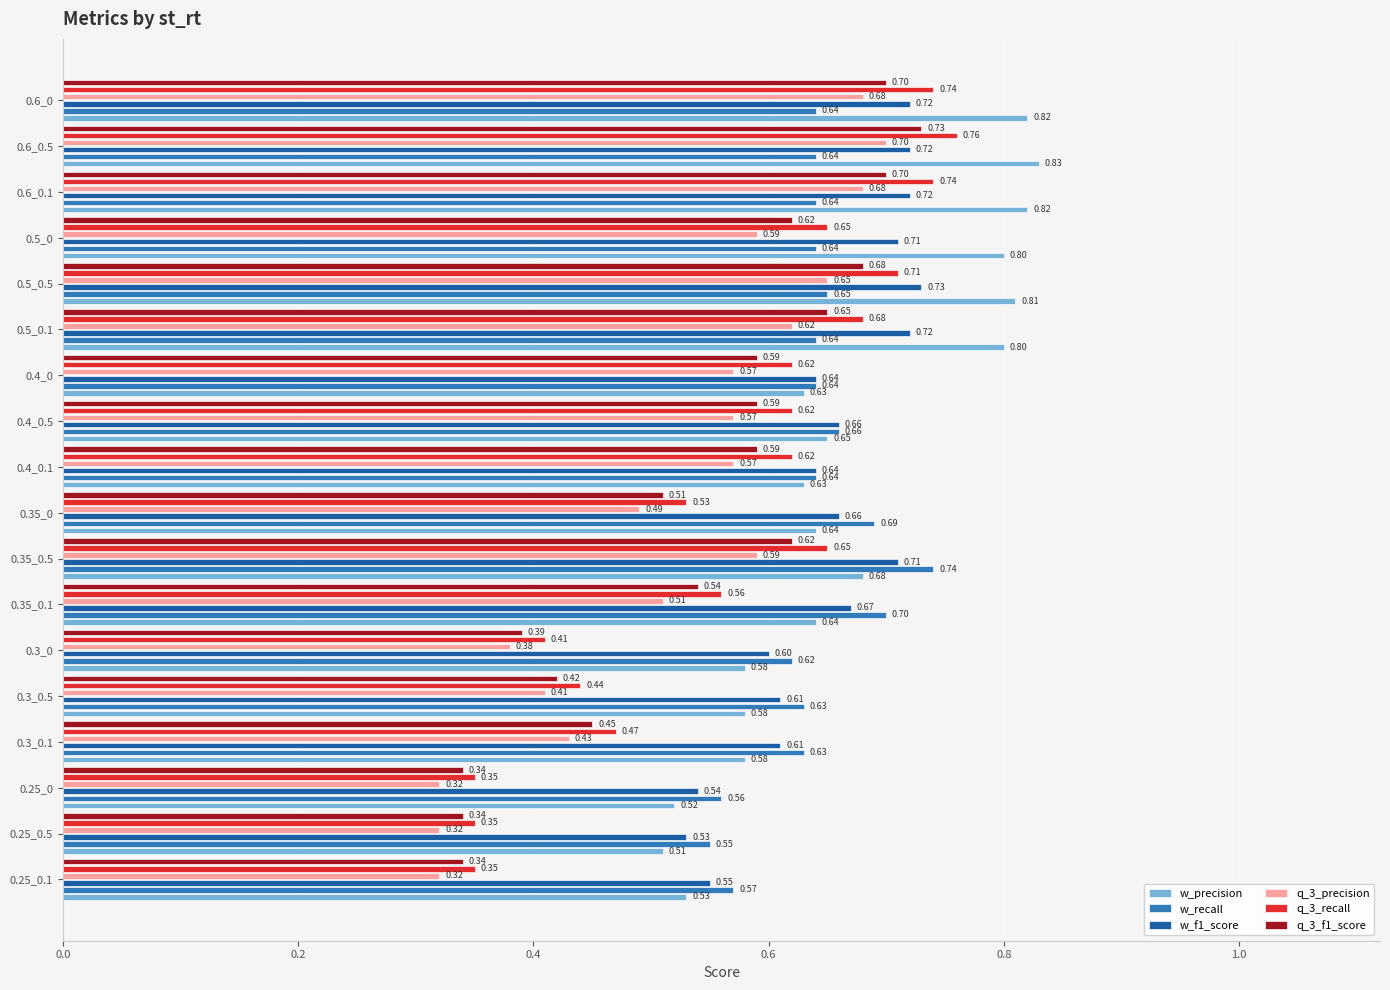

Which series has the largest range (max minus min)?

q_3_recall